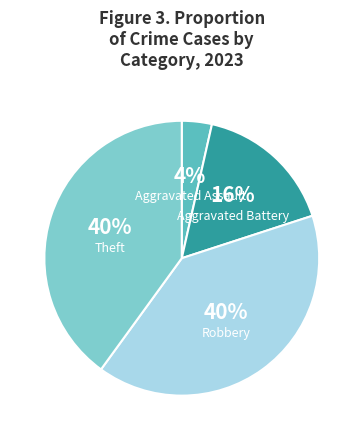

Is the sum of Theft and Robbery greater than half?

Yes